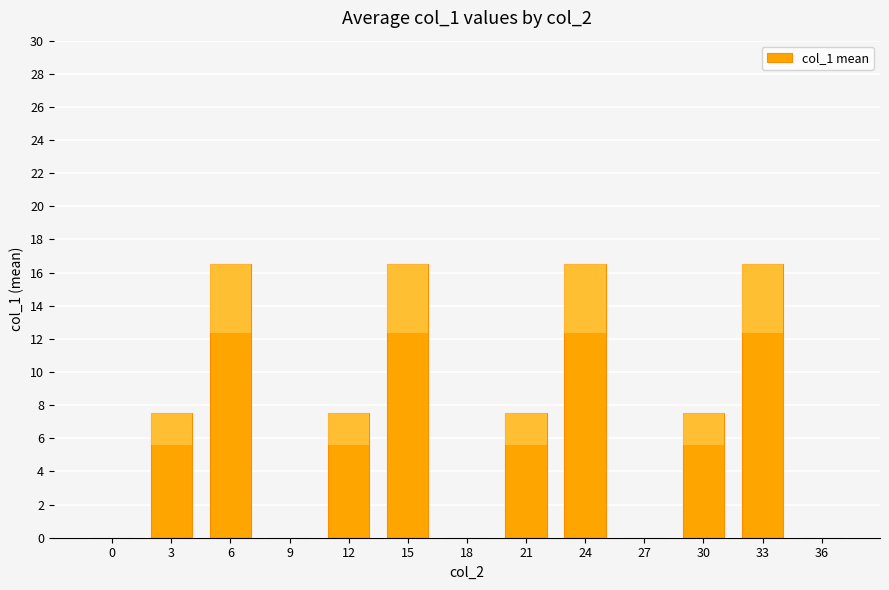

Reading left to right, list all the values displayed in this chart.

0.0	7.5	16.5	0.0	7.5	16.5	0.0	7.5	16.5	0.0	7.5	16.5	0.0